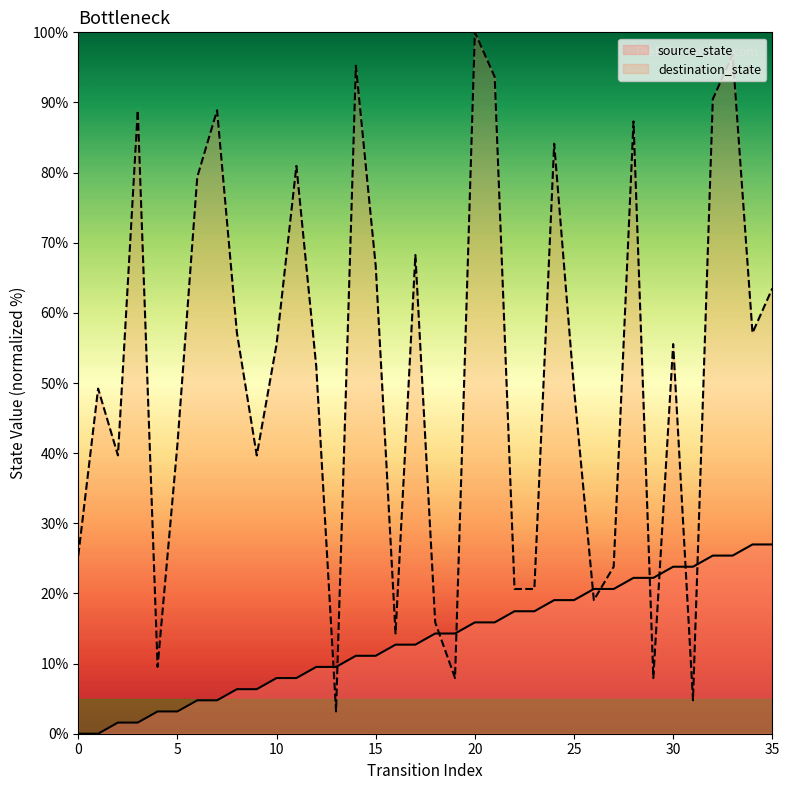

Where is destination_state nearest to the value 51?

12